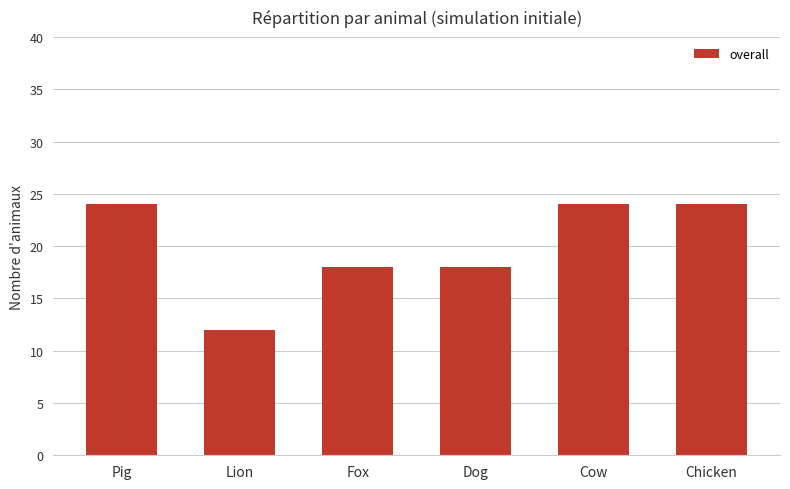

What is the average value?

20